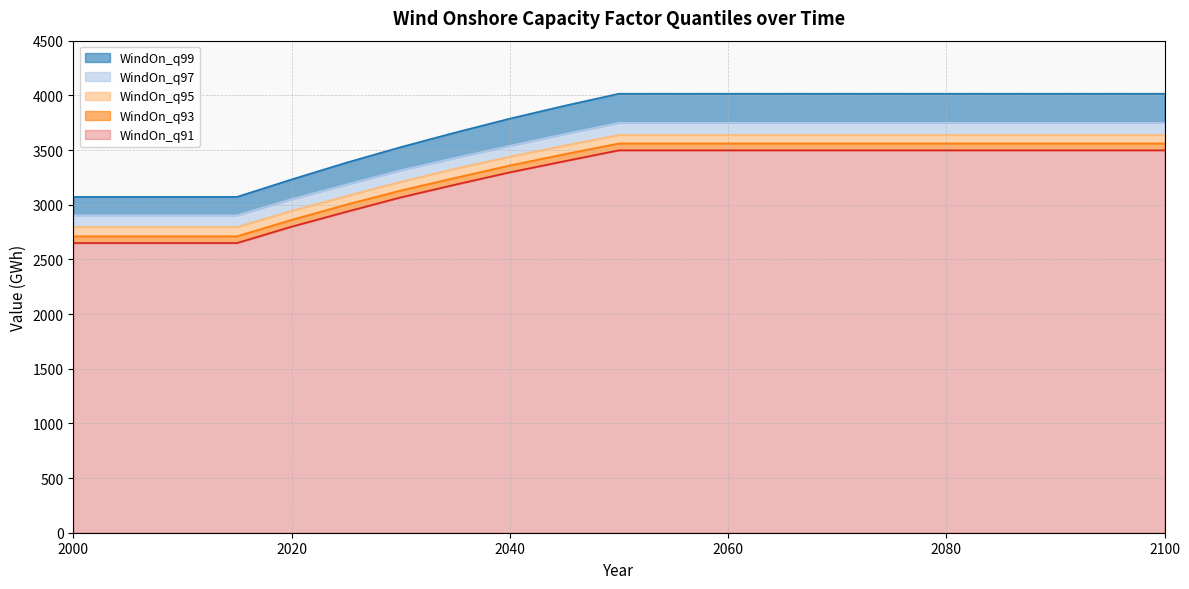

What is the total value across all series at 2095?

18460.0